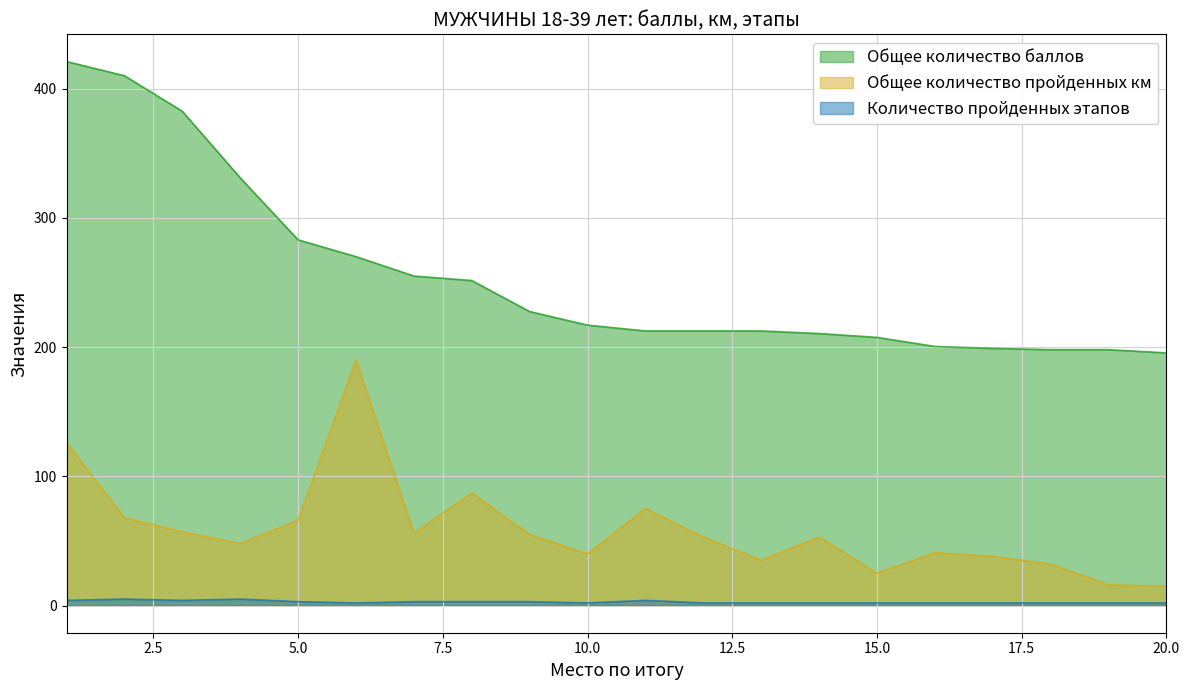

Is it true that Общее количество пройденных км equals 86.0 at 6?

False